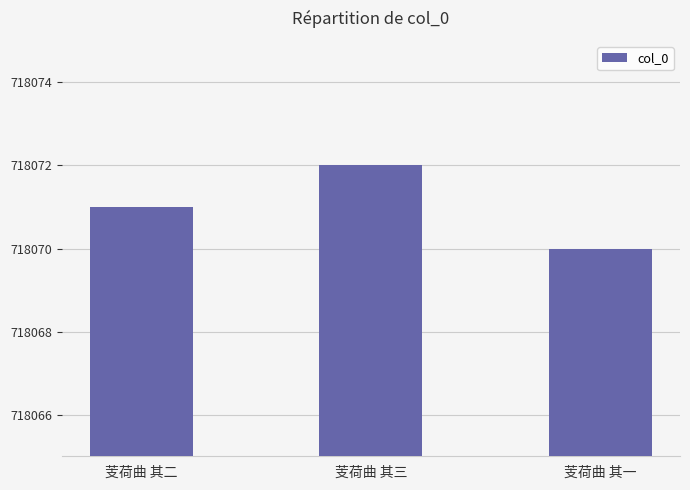

What is the change in value from 芰荷曲 其二 to 芰荷曲 其一?

-1